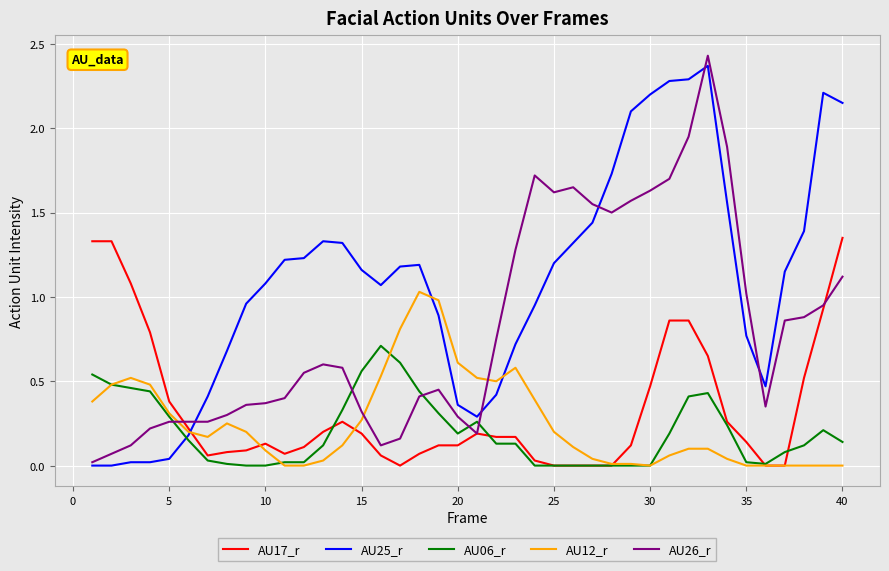

Which series ends up on top after the final intersection of AU26_r and AU06_r?

AU26_r